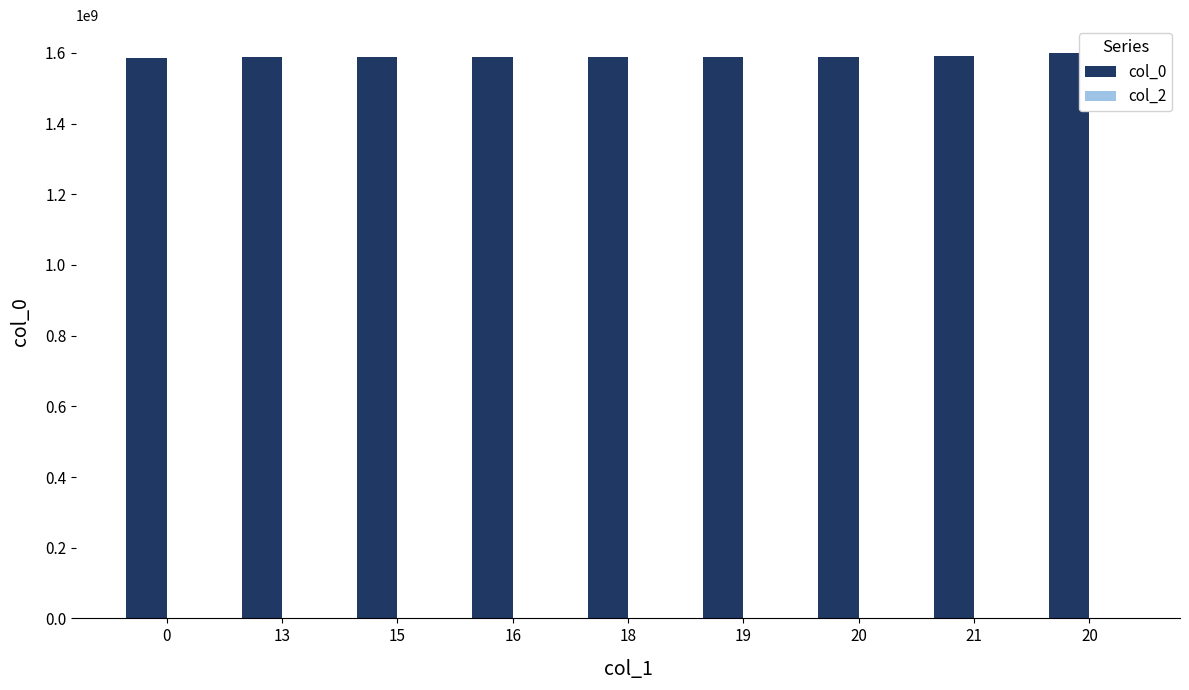

How many series are shown in this chart?

1